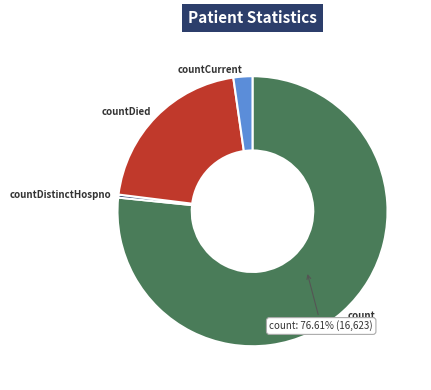

Does any single category account for the majority?

Yes